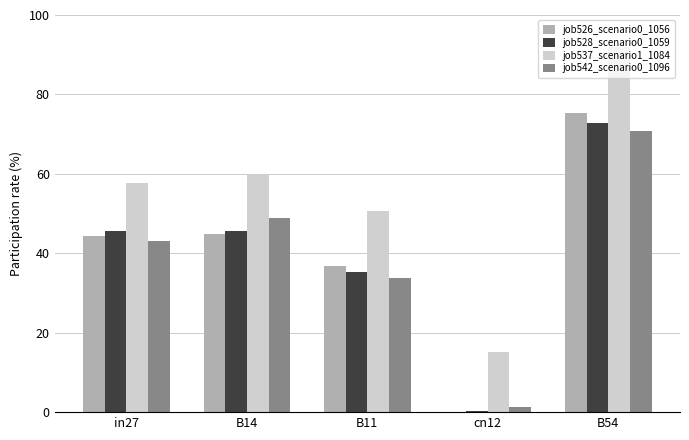

Reading left to right, extract all data points from this chart.

job526_scenario0_1056: 0.4	0.4	0.4	0.0	0.8
job528_scenario0_1059: 0.5	0.5	0.4	0.0	0.7
job537_scenario1_1084: 0.6	0.6	0.5	0.2	0.9
job542_scenario0_1096: 0.4	0.5	0.3	0.0	0.7